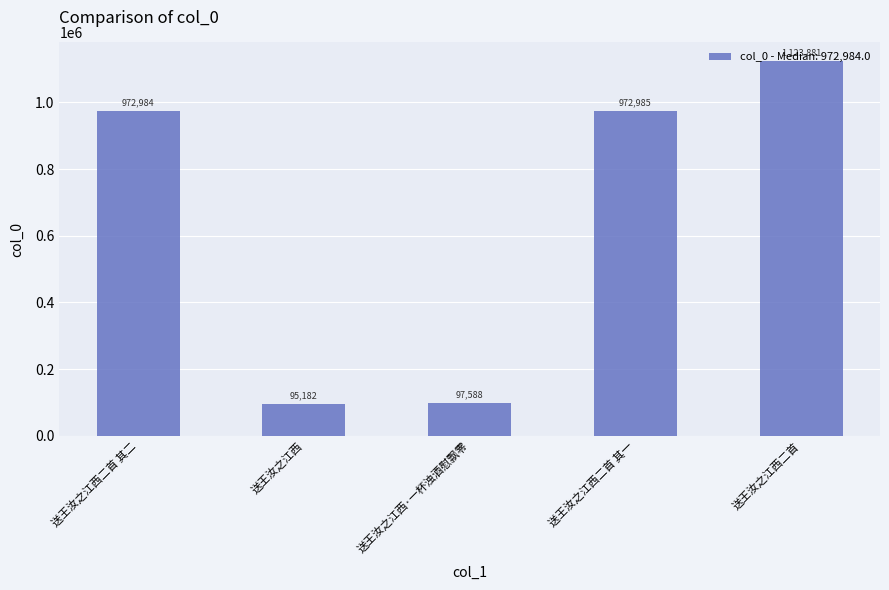

Rank the categories by value from highest to lowest.

送王汝之江西二首, 送王汝之江西二首 其一, 送王汝之江西二首 其二, 送王汝之江西·一杯浊酒慰飘零, 送王汝之江西